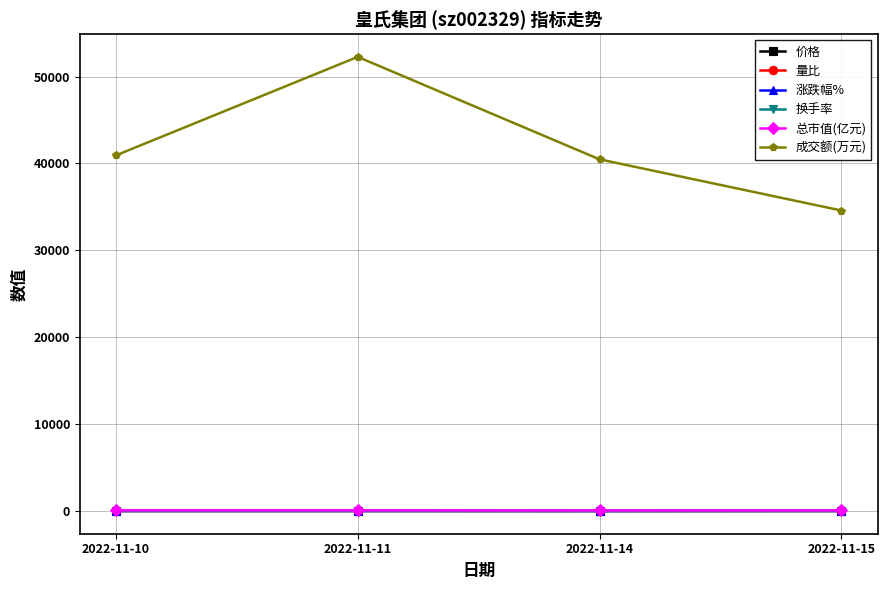

True or false: 价格 and 换手率 intersect in this chart.

False